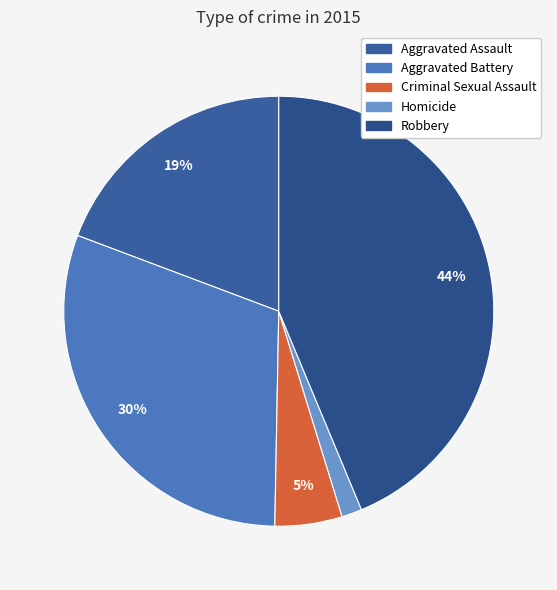

Rank the categories by value from lowest to highest.

Homicide, Criminal Sexual Assault, Aggravated Assault, Aggravated Battery, Robbery